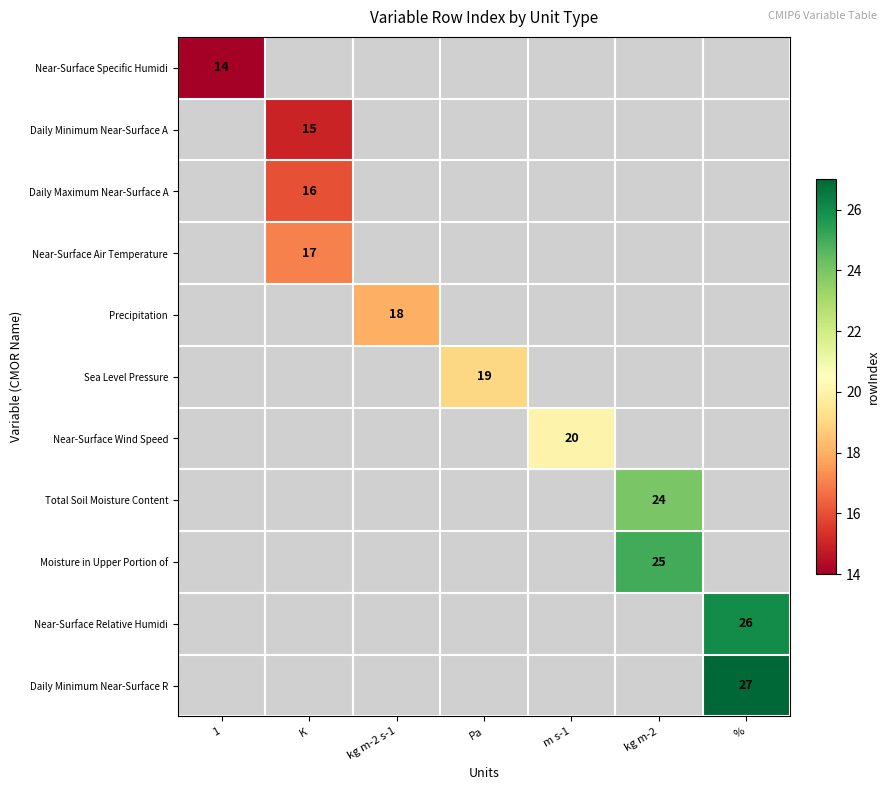

The value of Near-Surface Air Temperature at K is 29. True or false?

False